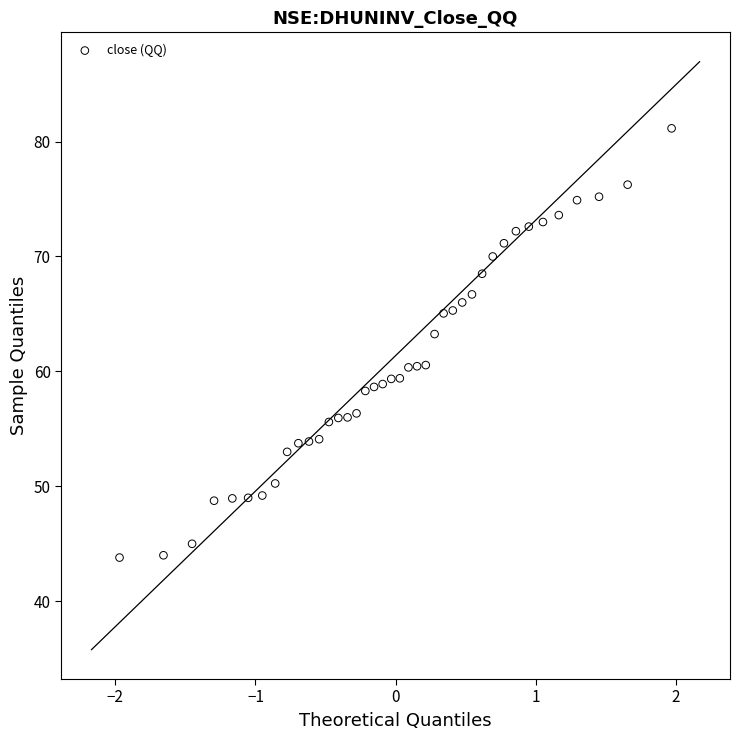

What is the range of Y values (max minus min)?

37.4